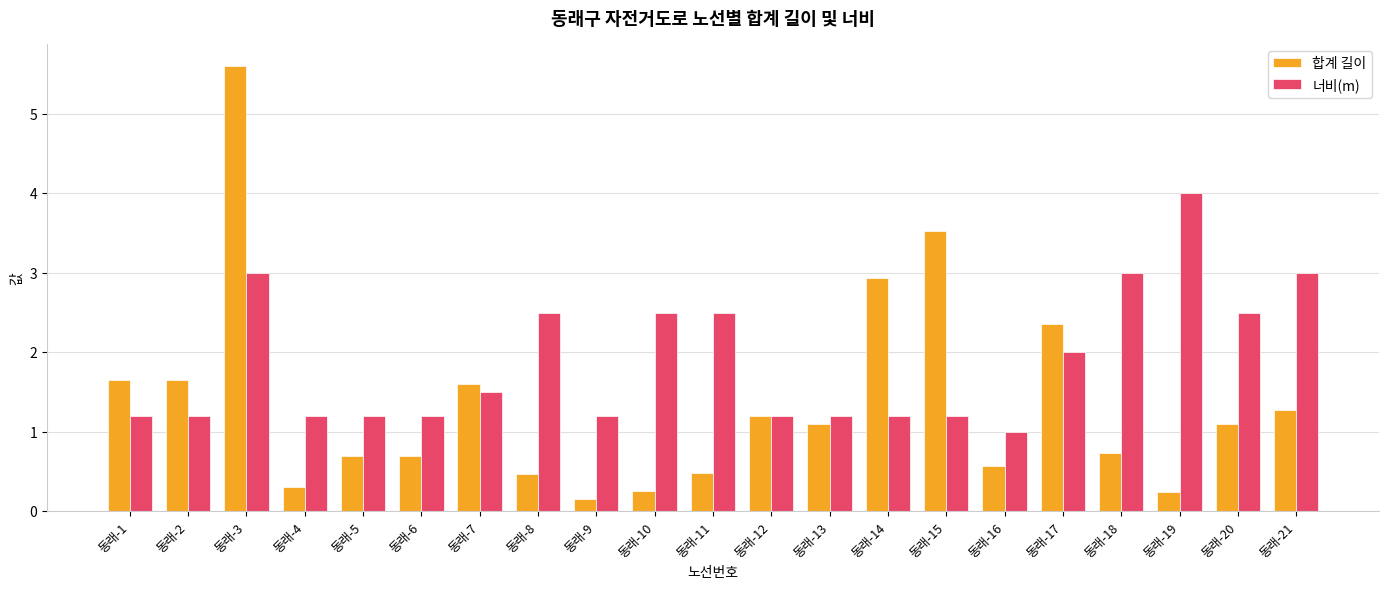

What is the difference between the maximum and second lowest values in the 합계 길이 series?

5.4